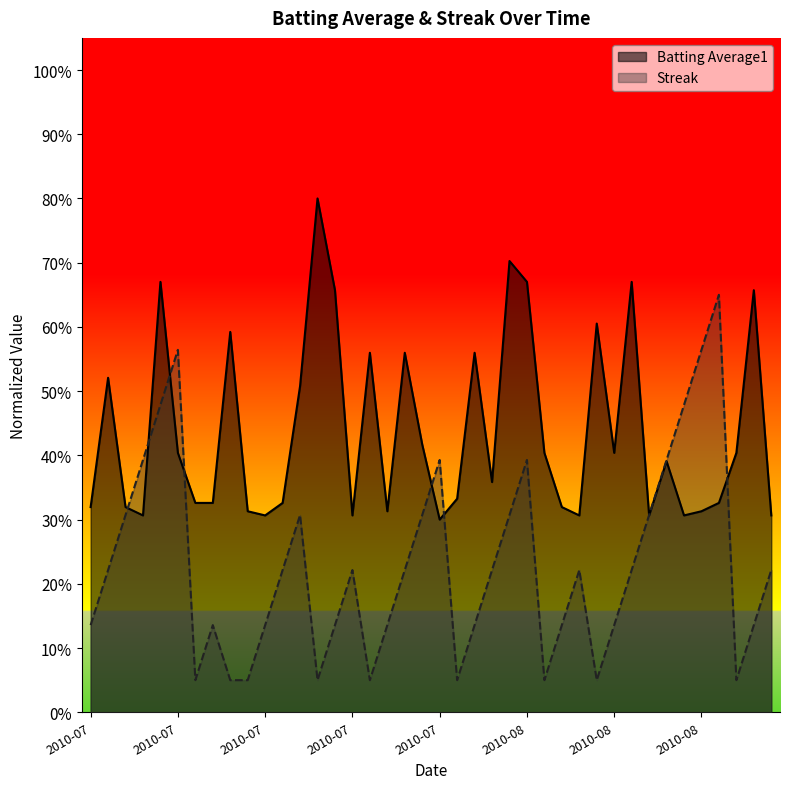

Does the chart display data point markers on the line(s)?

No